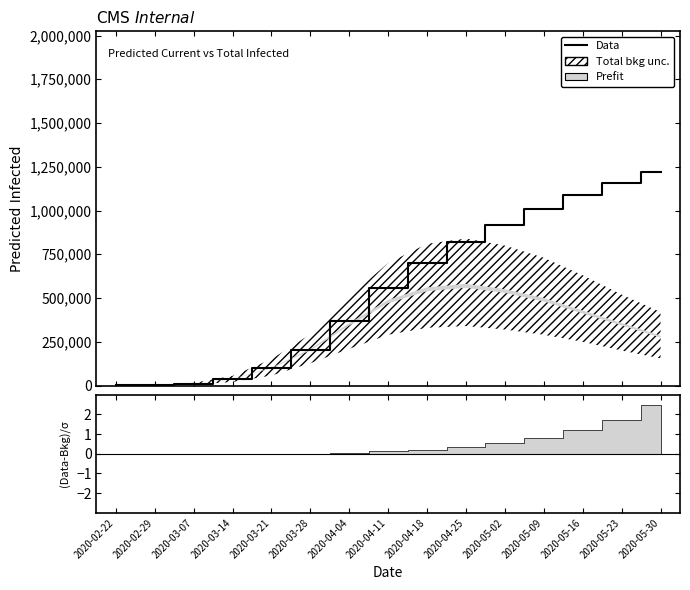

What is the greatest value displayed?

1220000